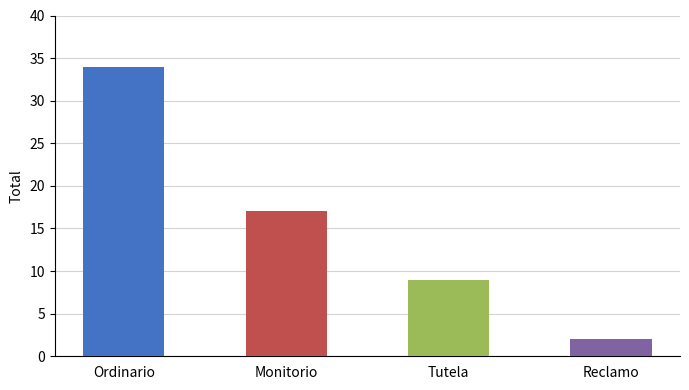

How many categories are shown in the chart?

4